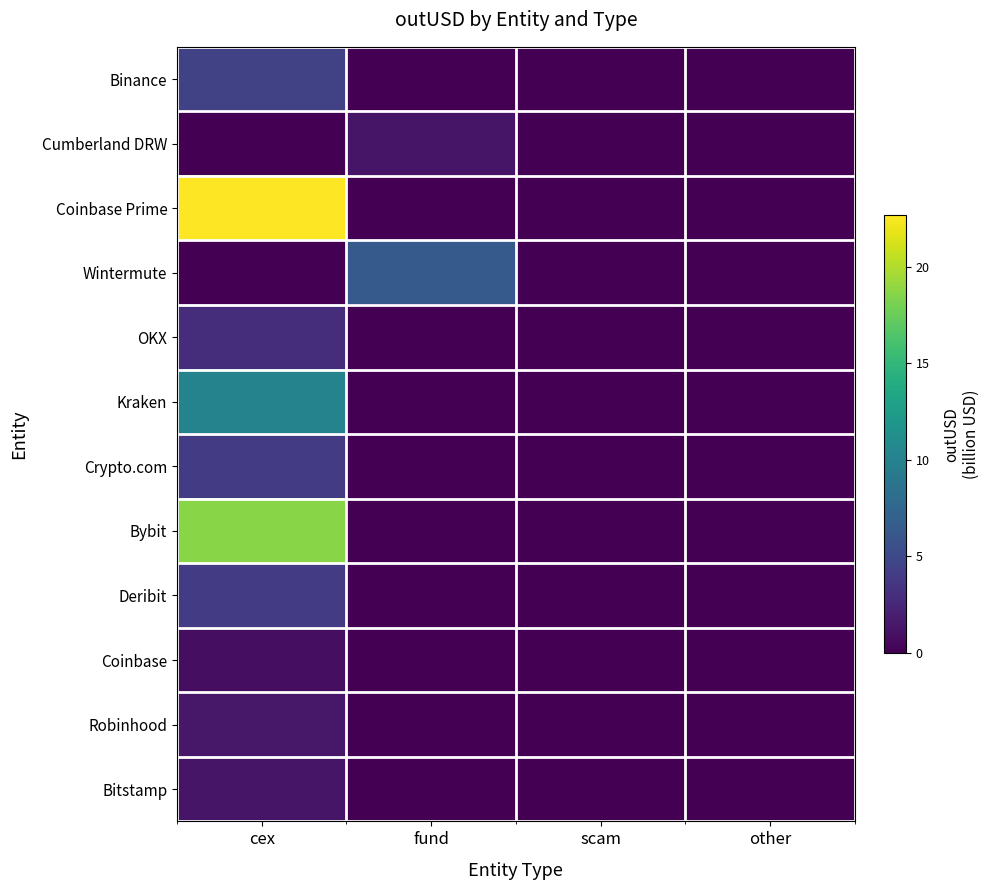

List the series in order of their peak value, highest first.

Coinbase Prime, Bybit, Kraken, Wintermute, Binance, Crypto.com, Deribit, OKX, Robinhood, Cumberland DRW, Bitstamp, Coinbase